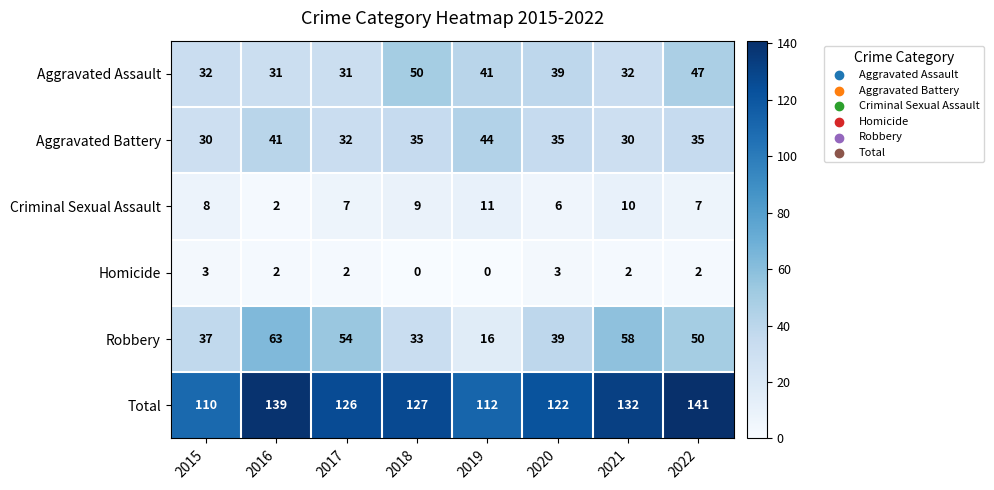

True or false: Criminal Sexual Assault has a value of 5 at 2019.

False